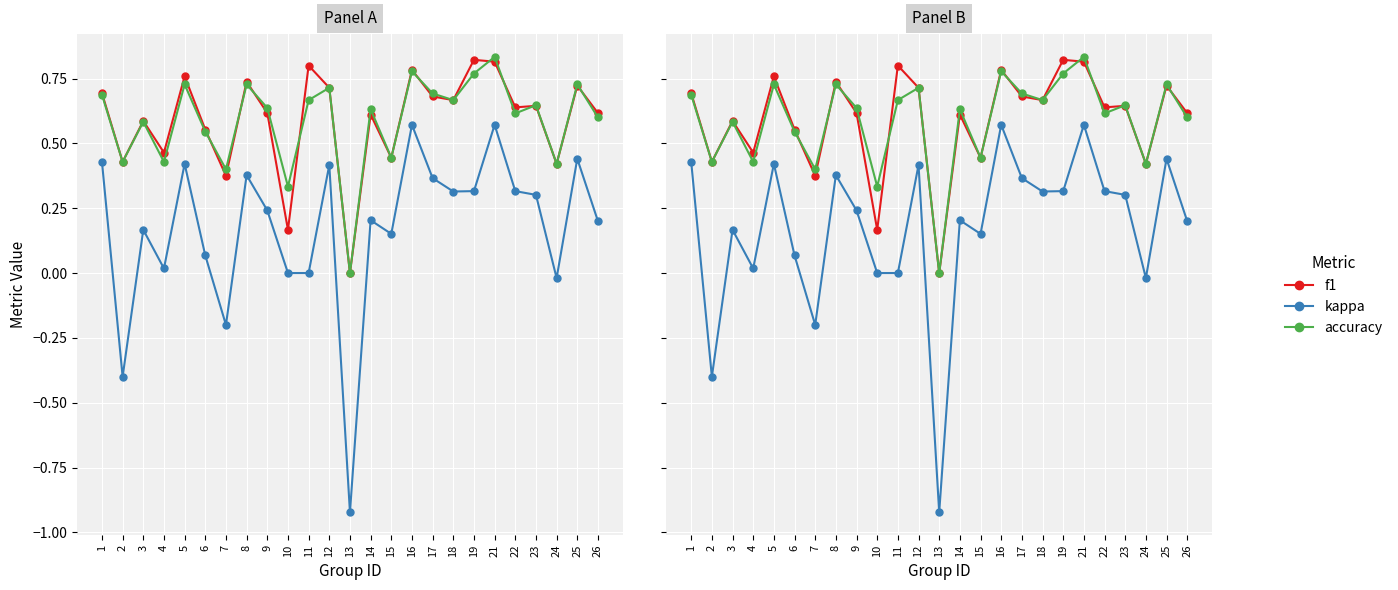

How many lines are shown in the chart?

3